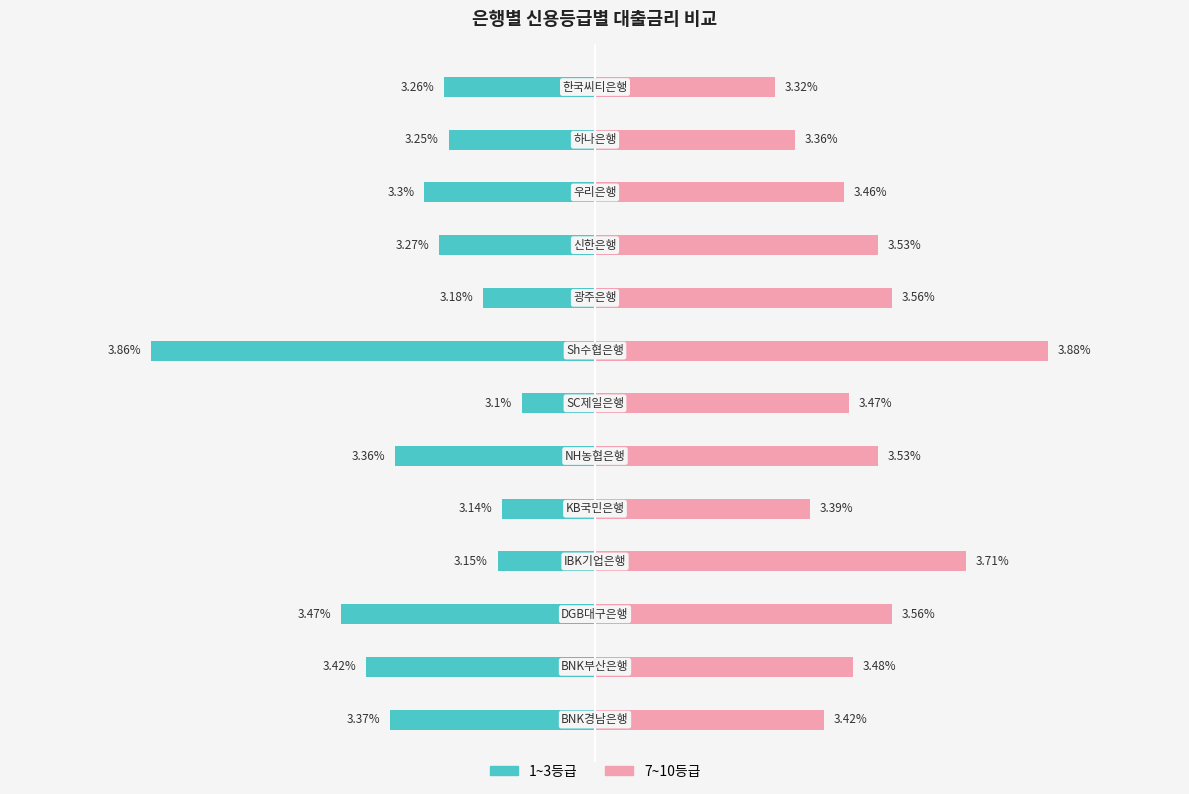

Where is 7~10등급 nearest to the value 3?

한국씨티은행